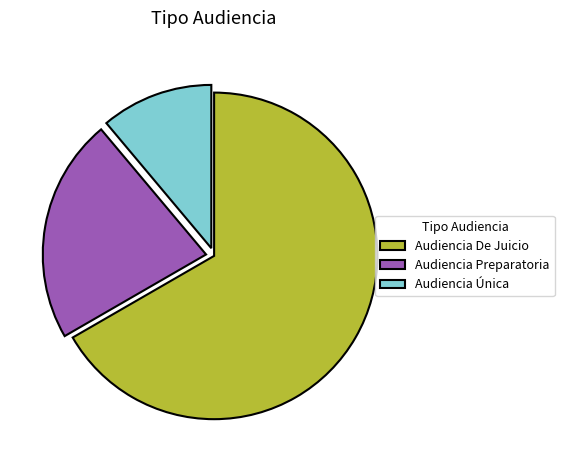

The Audiencia De Juicio slice represents 72% of the pie. True or false?

False